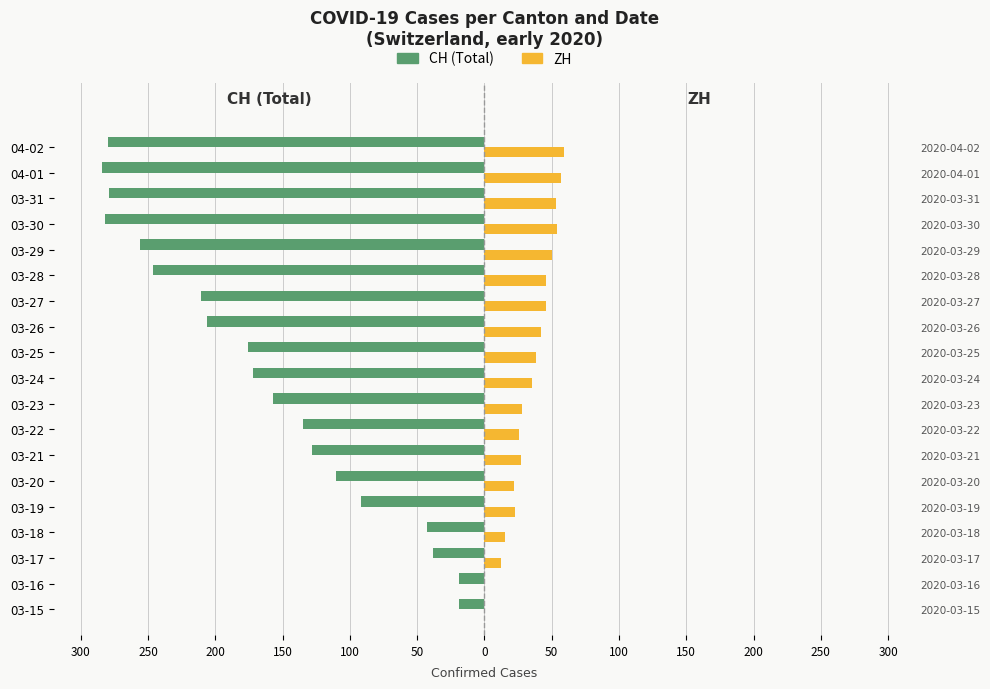

True or false: CH (Total) has a value of -162 at 04-01.

False